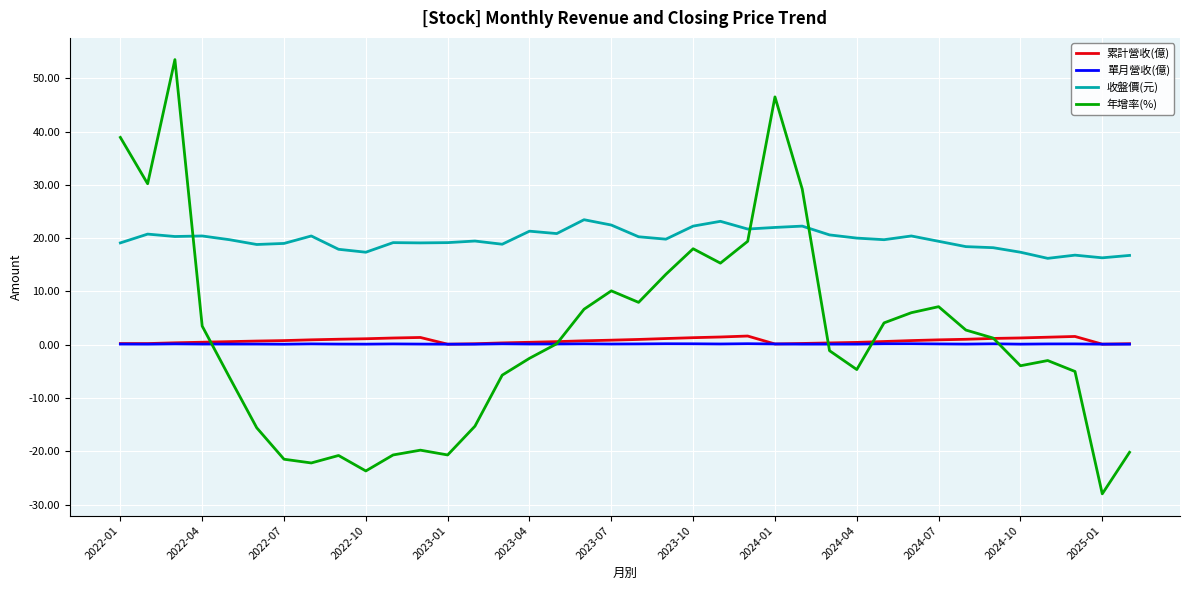

Which series has the largest range (max minus min)?

年增率(%)